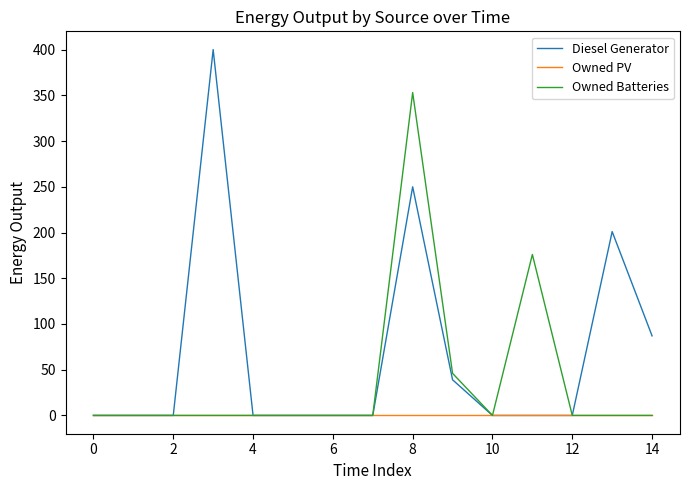

What is the difference between the second highest and minimum values in the Owned Batteries series?

176.0